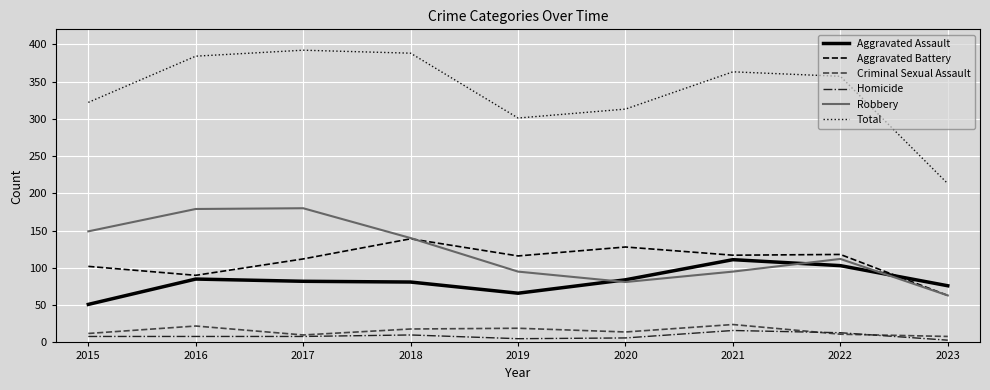

What is the maximum value for Homicide?

16